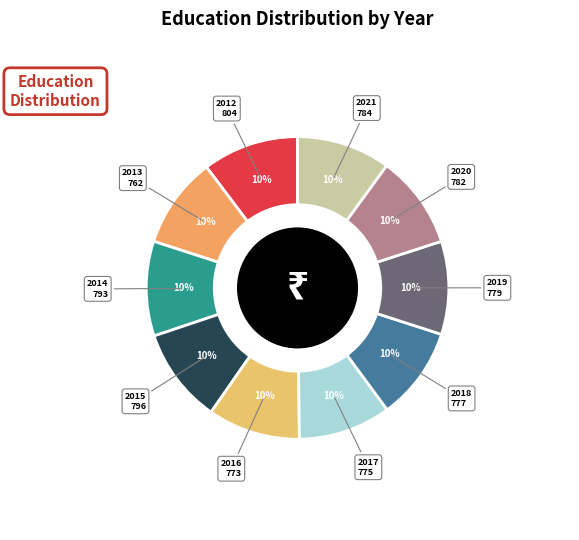

Do 2020 and 2019 together represent more than half of the pie?

No